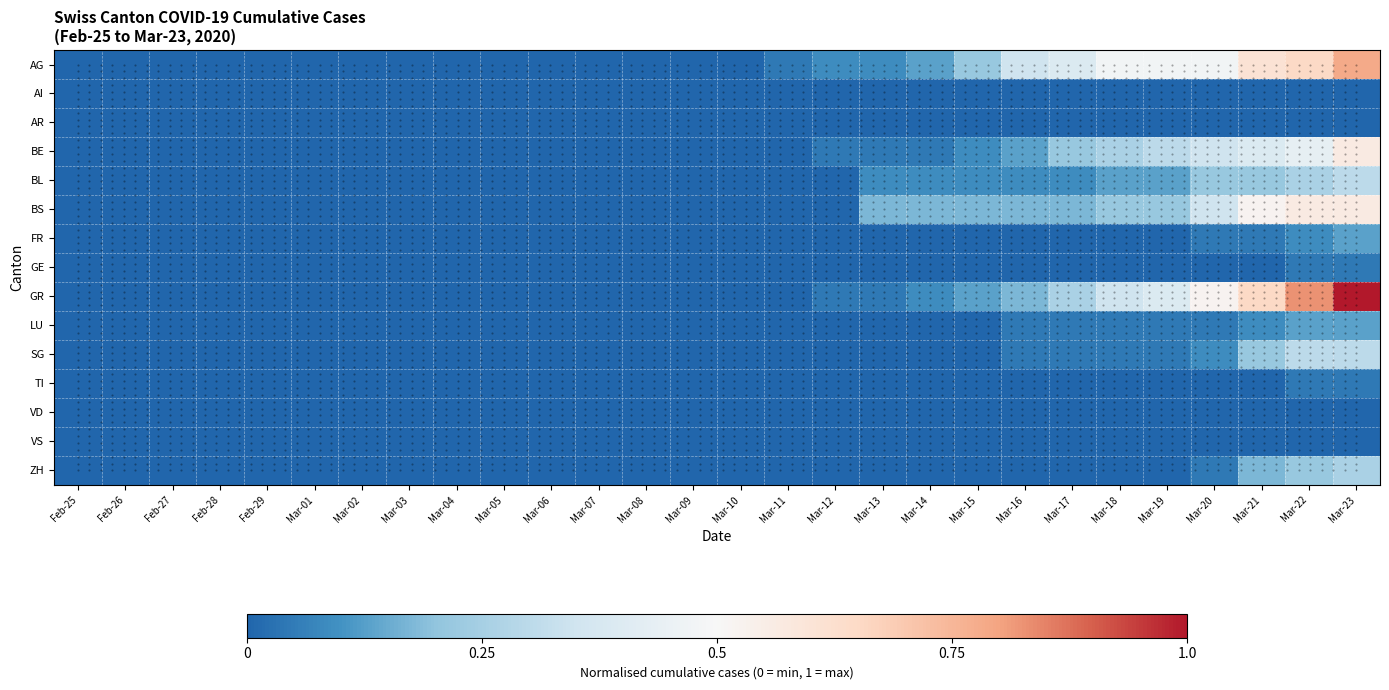

List the series in order of their peak value, highest first.

GR, AG, BE, BS, BL, SG, ZH, FR, LU, GE, TI, AI, AR, VD, VS